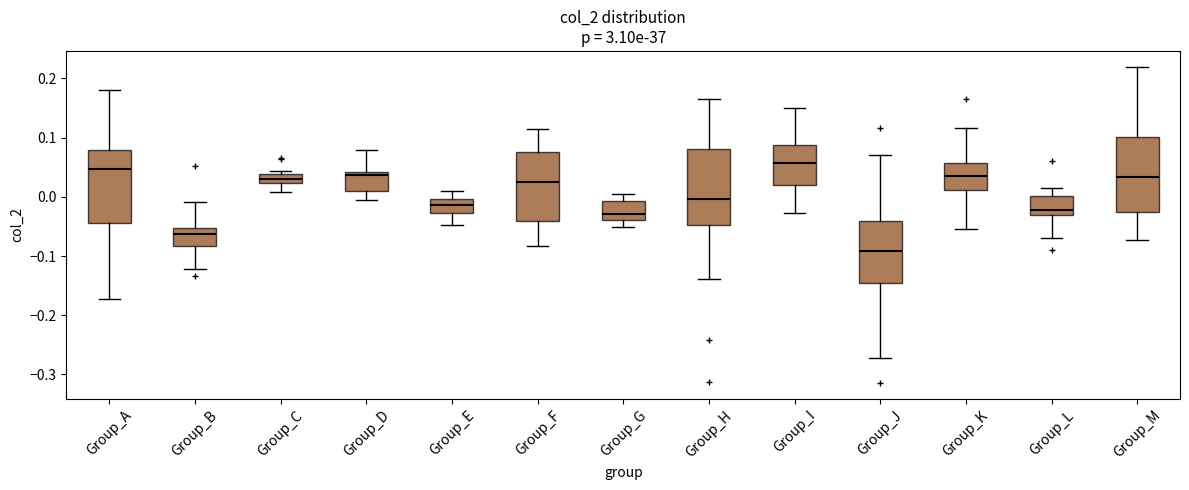

Where does the lower whisker of the box for Group_G end on the y-axis? The values are not printed on the chart, so give them approximately, as read against the axis.

-0.05